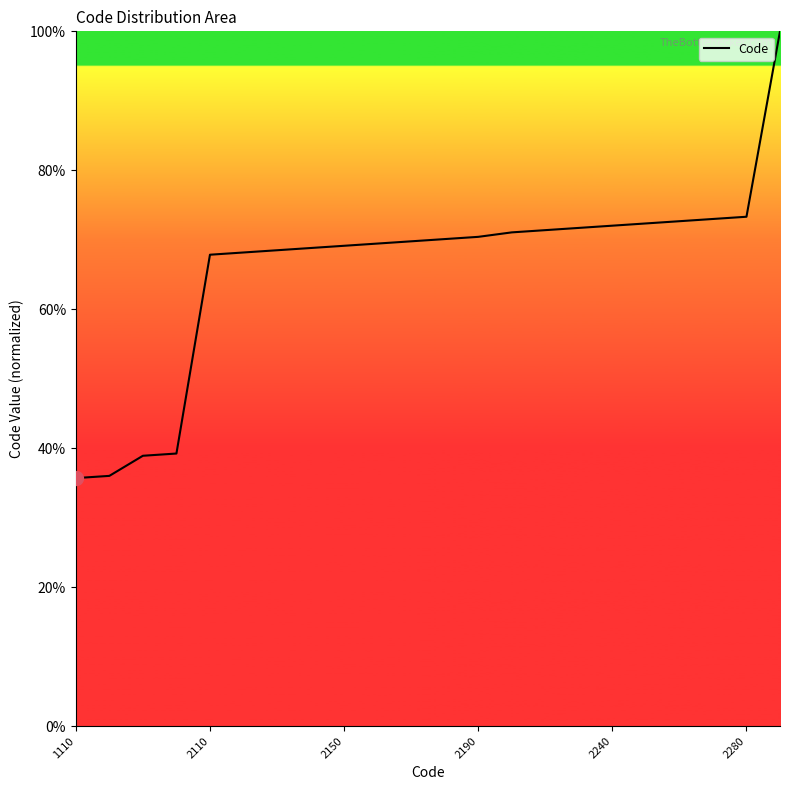

What is the maximum value shown in the chart?

100.0